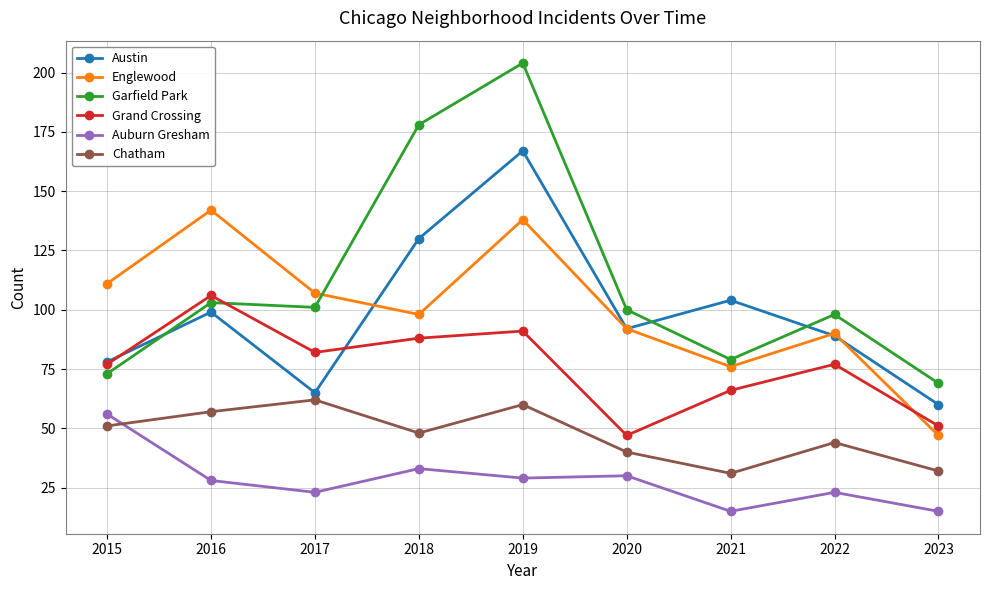

What is the difference between the highest and lowest values at 2022?

75